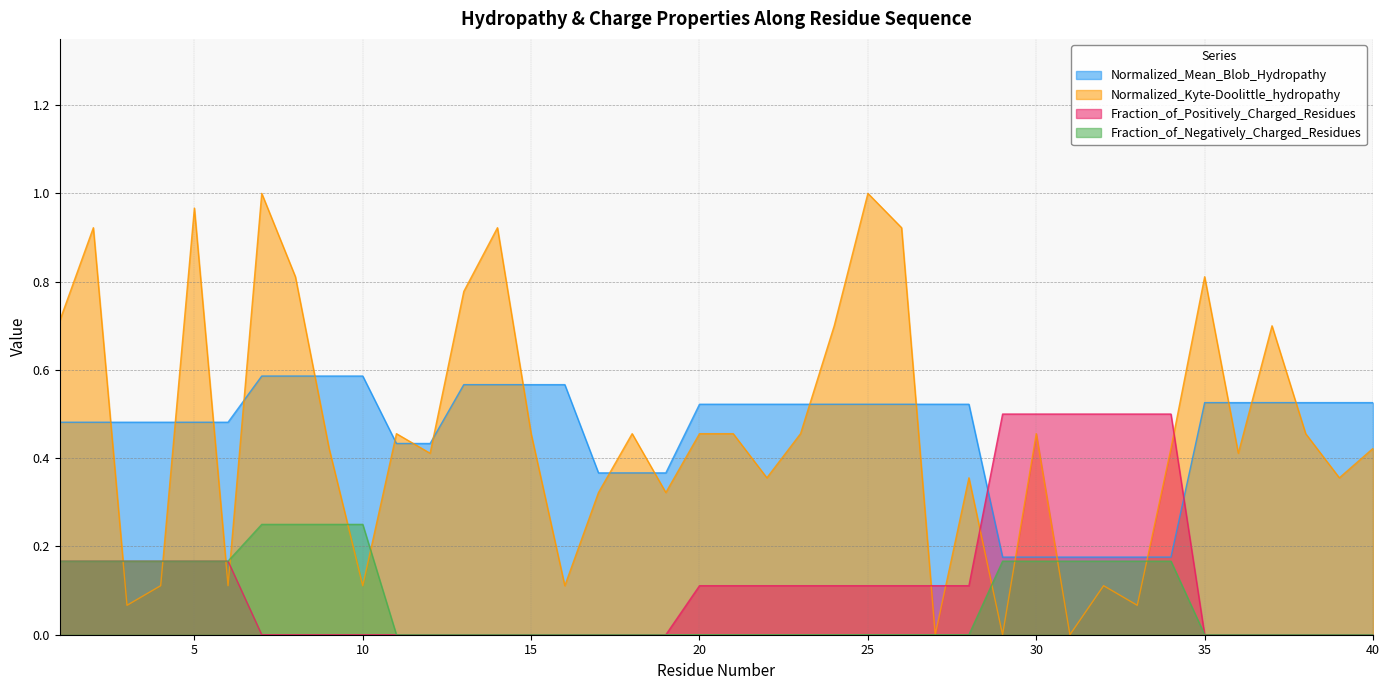

True or false: Normalized_Mean_Blob_Hydropathy has more than 0 points higher than both neighbors.

False